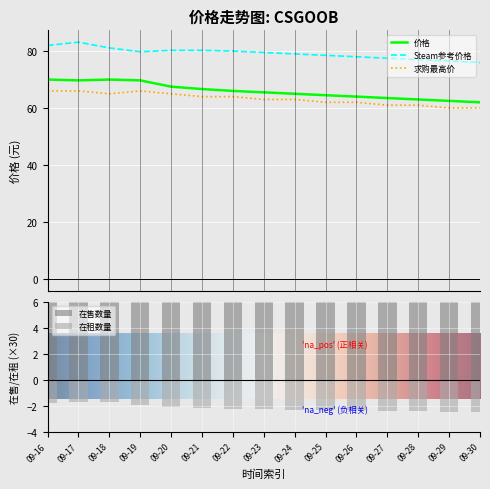

How many 求购最高价 values are between 61 and 65?

10